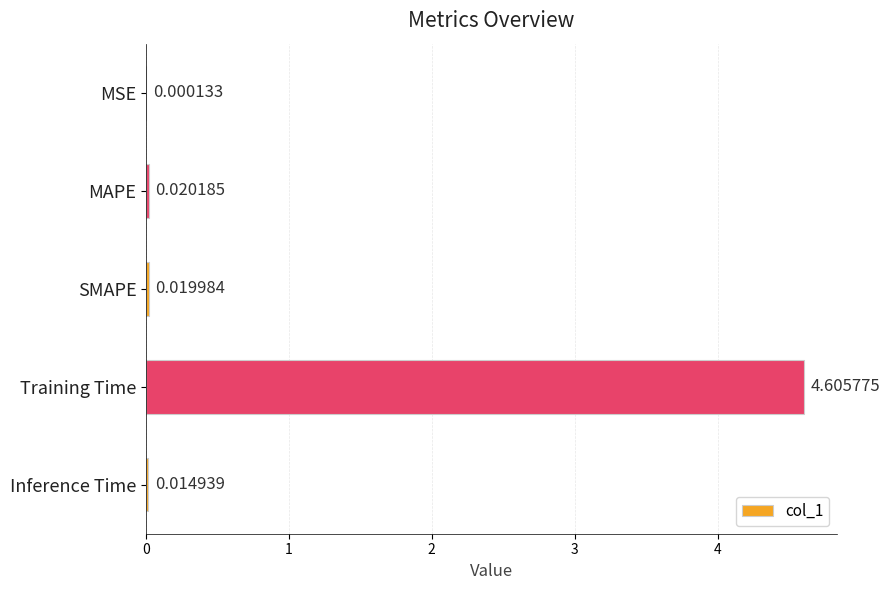

What is the sum of all values?

4.7